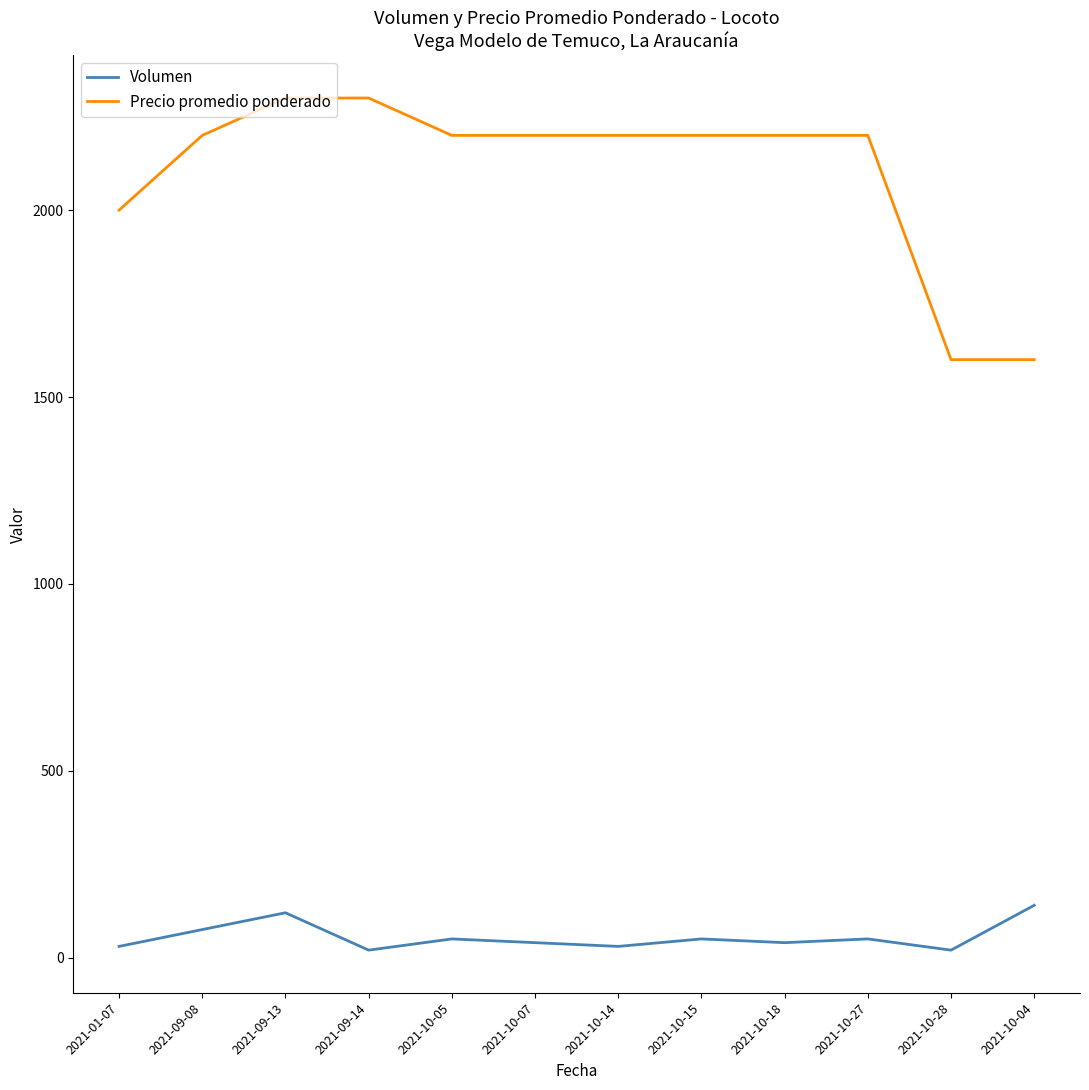

Which series has the largest total across all categories?

Precio promedio ponderado